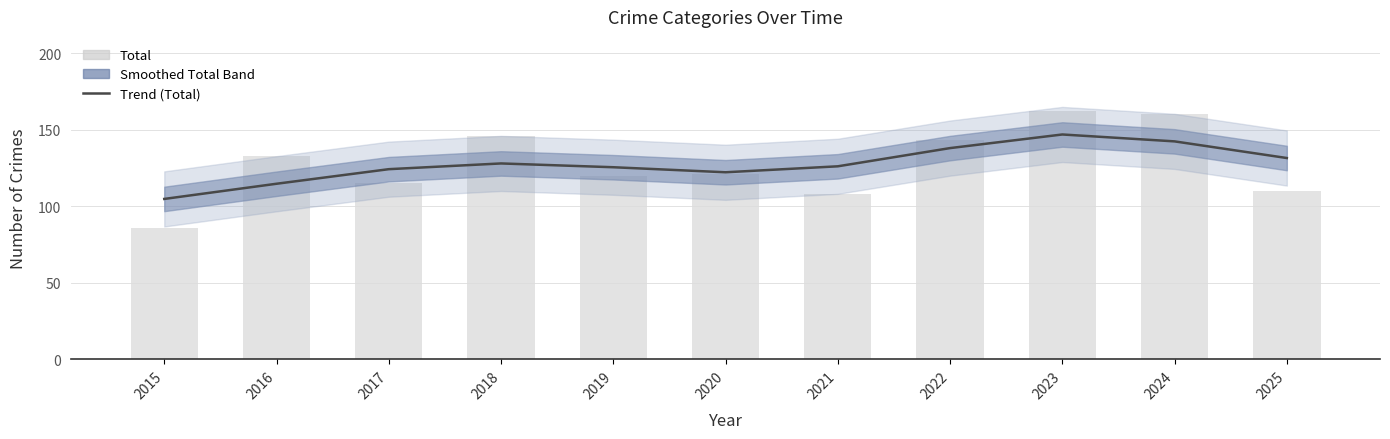

At which category is the sum across all series the highest?

2023